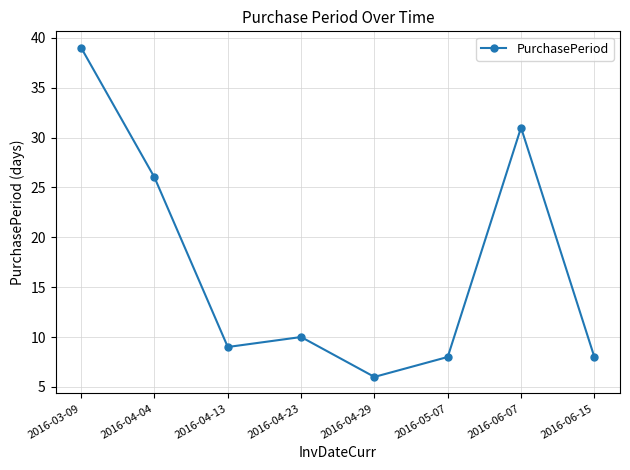

What position from the right is 2016-04-13?

6